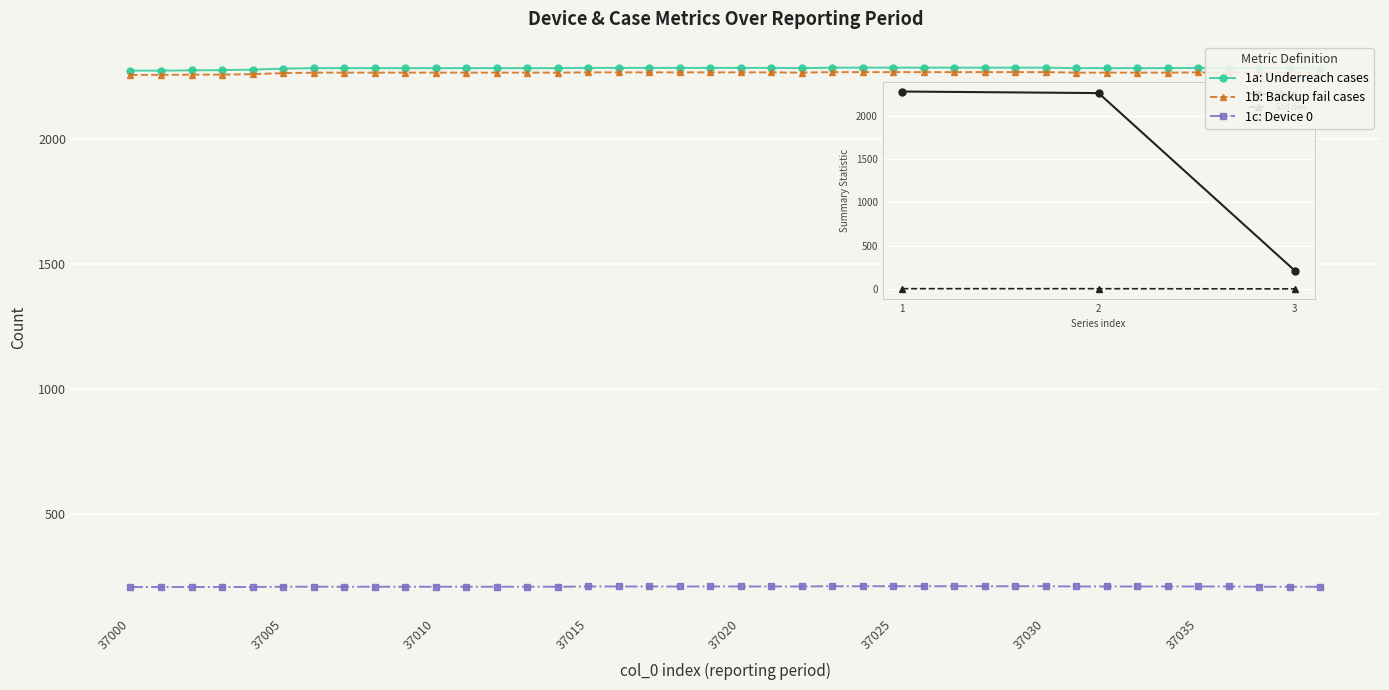

Count the number of data series in this chart.

3